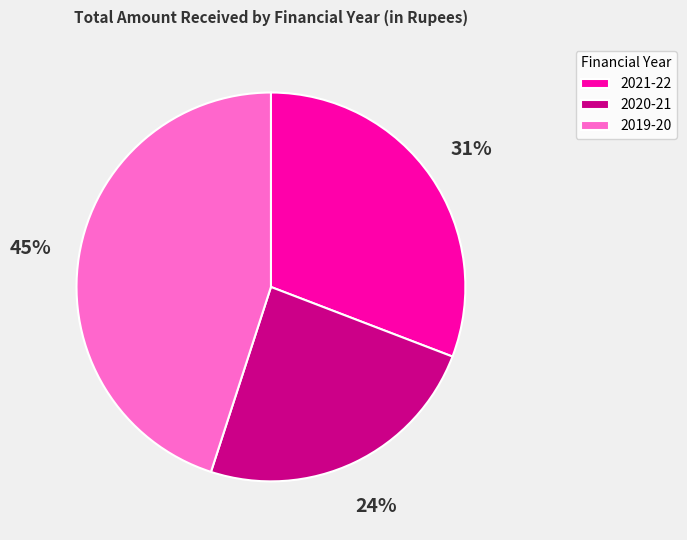

Rank the categories by value from highest to lowest.

2019-20, 2021-22, 2020-21